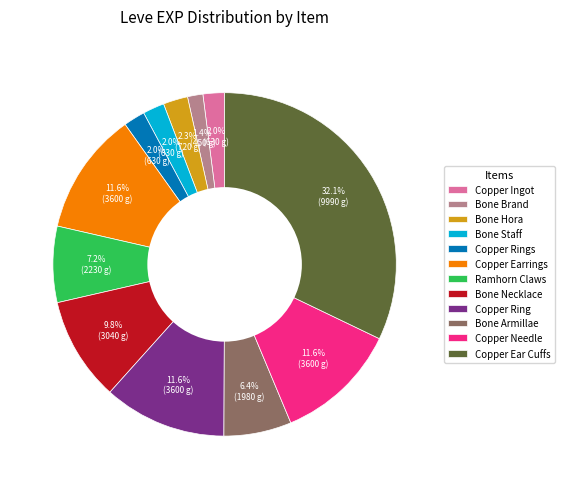

What is the ratio of the value at Bone Armillae to the value at Copper Ring?

0.6